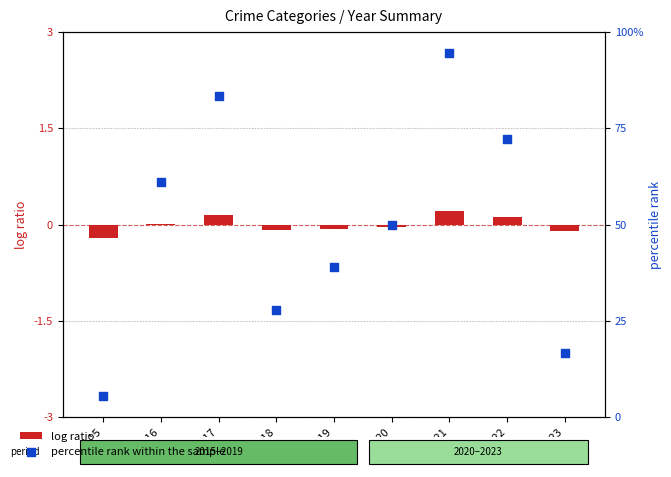

Is the value of percentile rank within the sample at 2019 greater than the value of log ratio at 2015?

Yes